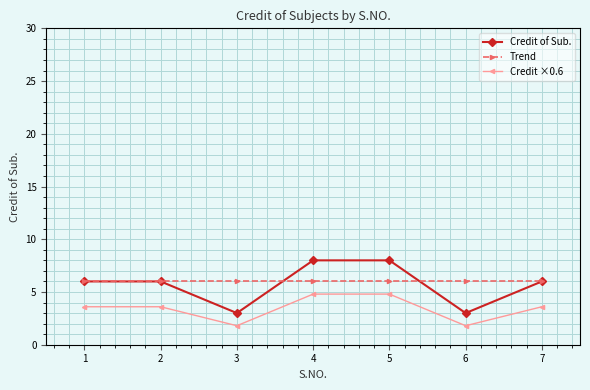

What is the difference between the highest and lowest values at 5?

3.2